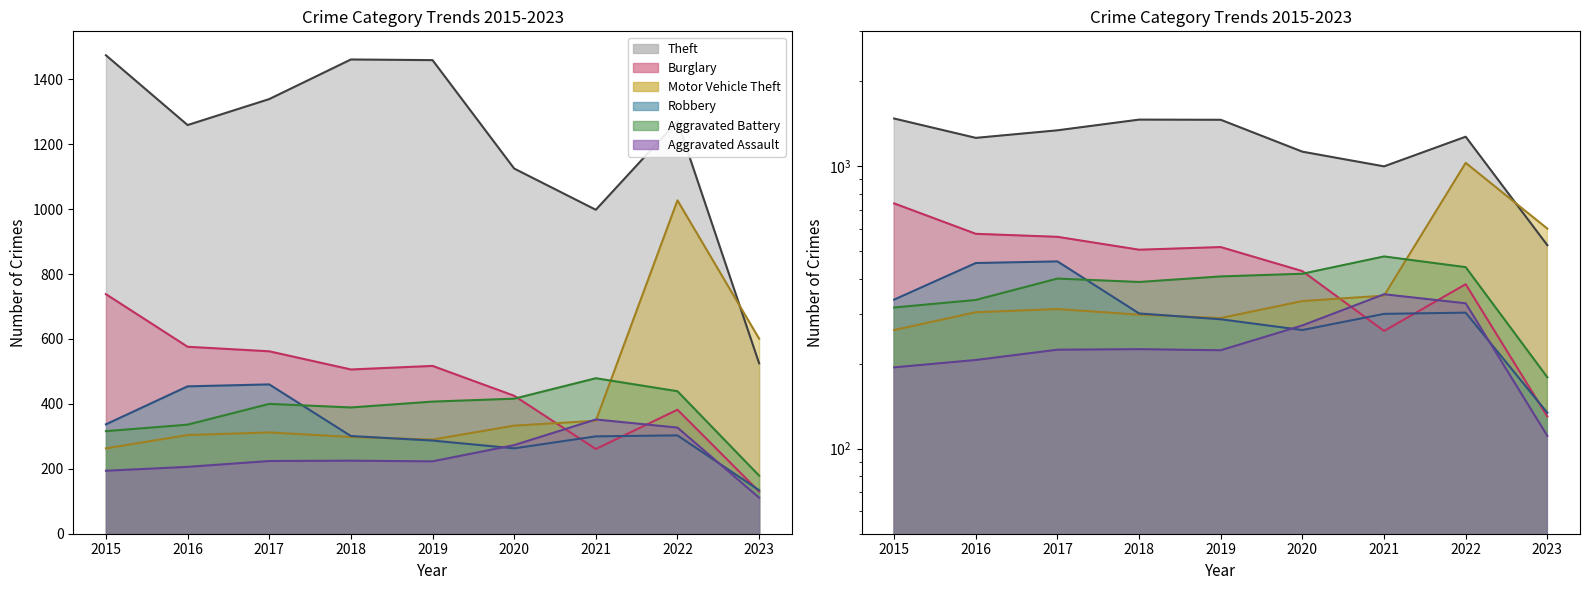

Is it true that Theft equals 2446 at 2019?

False